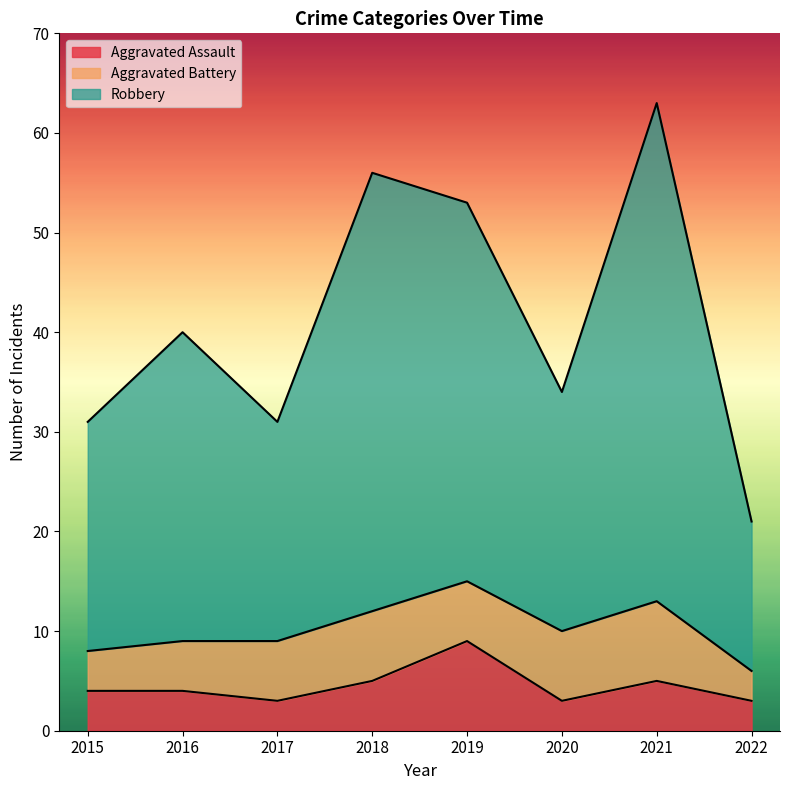

How many values in the Robbery series exceed 40?

3